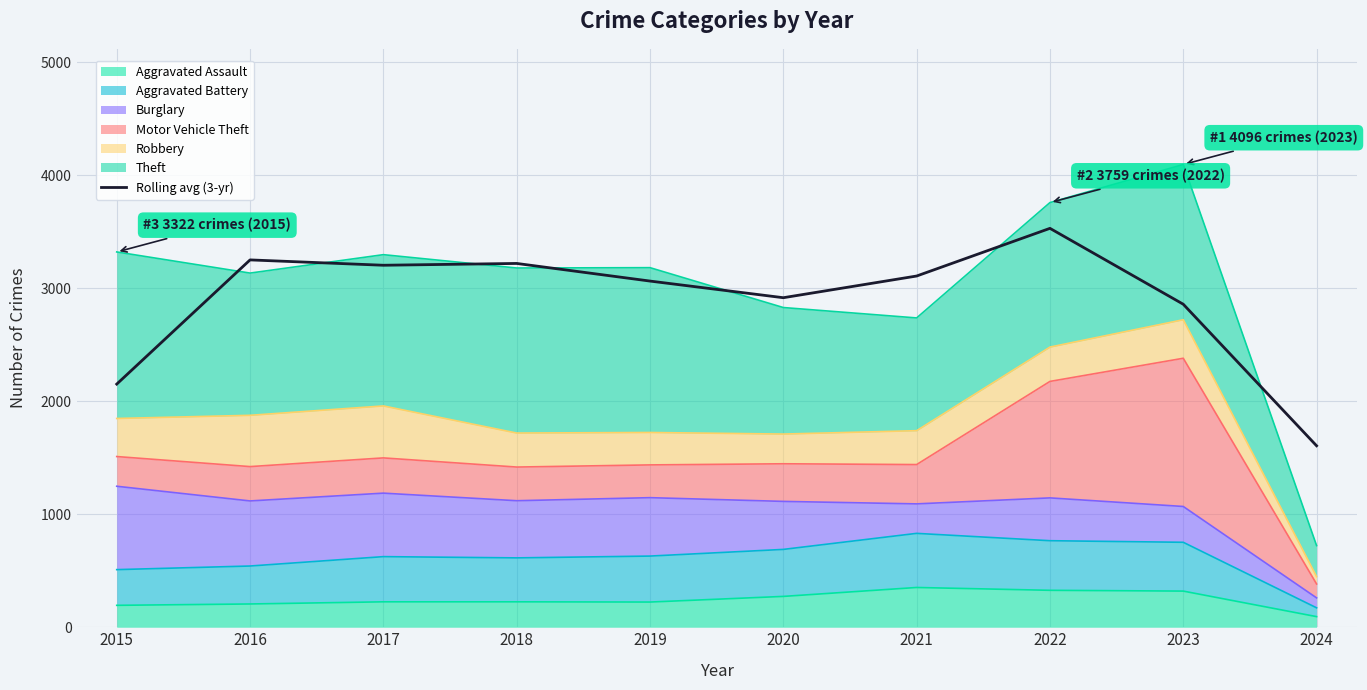

Between 2015 and 2022, which is larger?

2022